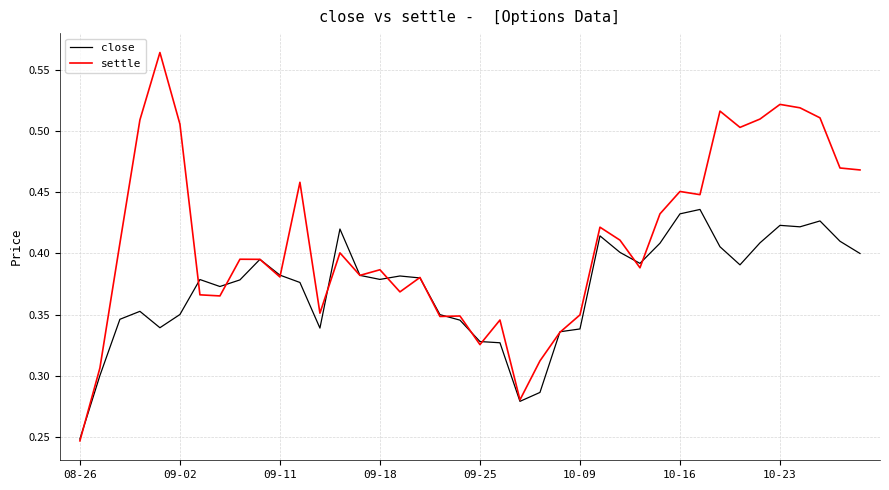

Which series has the largest range (max minus min)?

settle